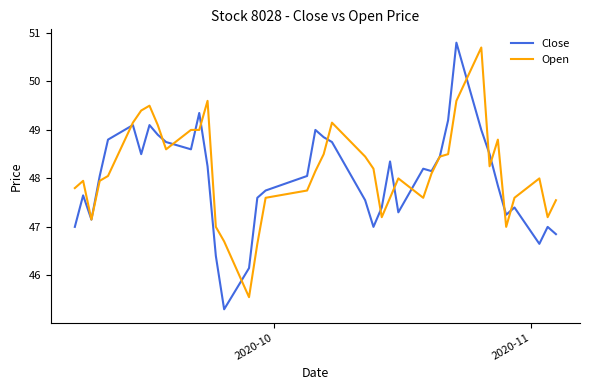

What is the minimum value shown in the chart?

45.3